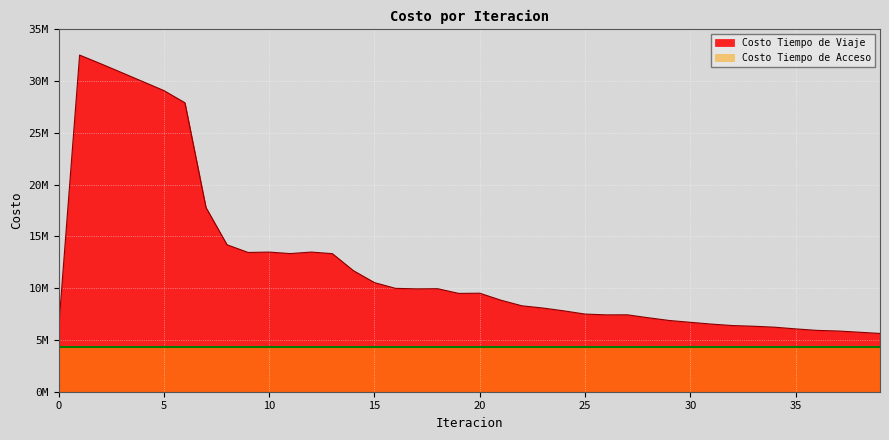

Reading right to left, transcribe all the data shown in this chart.

5630481.4	5751662.7	5868364.4	5926916.0	6071279.3	6234878.8	6328046.5	6393673.9	6534522.7	6706430.1	6882577.0	7146561.6	7432208.6	7427951.6	7501496.0	7810532.8	8086790.6	8301704.7	8844447.5	9518243.8	9499539.0	9953709.7	9940633.6	9987279.6	10542700.3	11696385.9	13342426.6	13492962.1	13348688.8	13492085.7	13456599.8	14198778.3	17800403.4	27920599.8	29099391.9	29967278.5	30835038.8	31693158.9	32527635.0	5988914.6